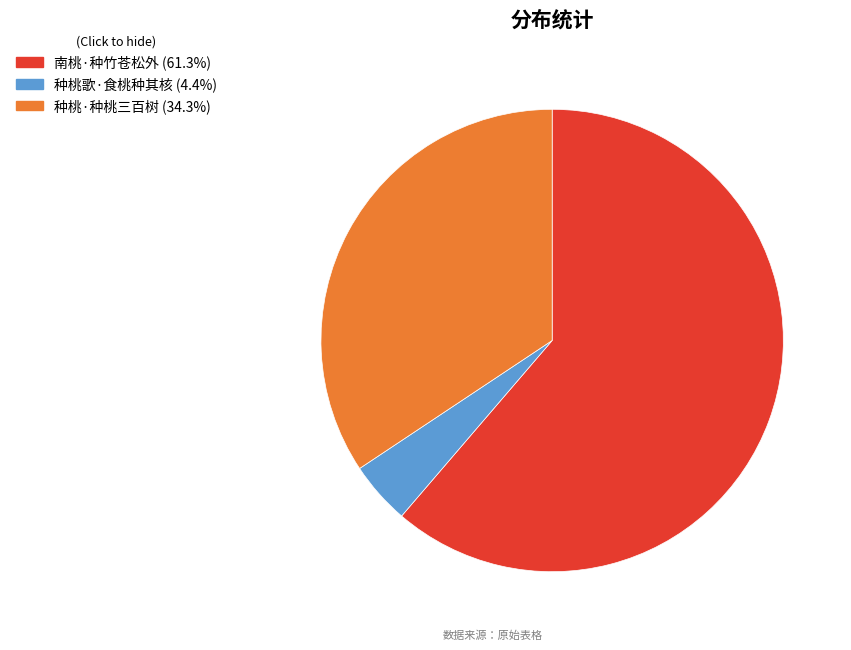

Which category has the biggest portion of the pie?

南桃·种竹苍松外